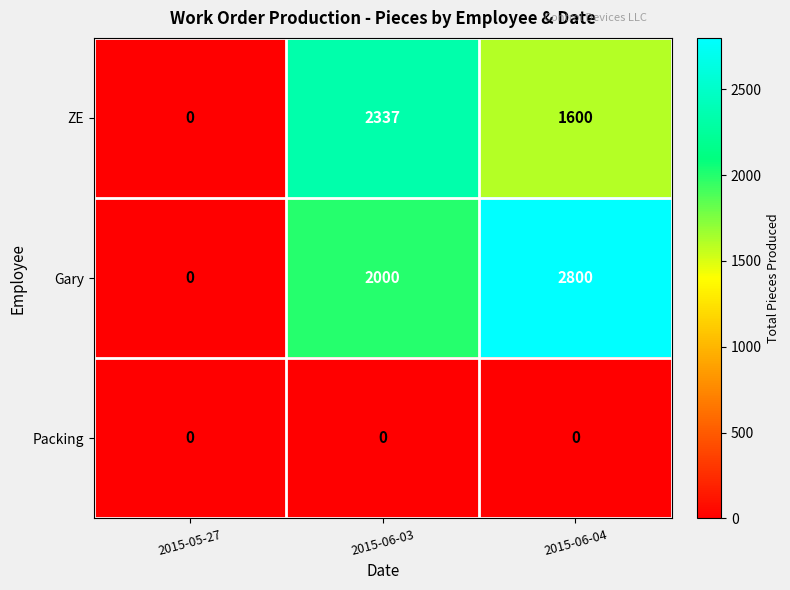

Reading right to left, transcribe all the data shown in this chart.

ZE: 2015-06-04=1600	2015-06-03=2337	2015-05-27=0
Gary: 2015-06-04=2800	2015-06-03=2000	2015-05-27=0
Packing: 2015-06-04=0	2015-06-03=0	2015-05-27=0